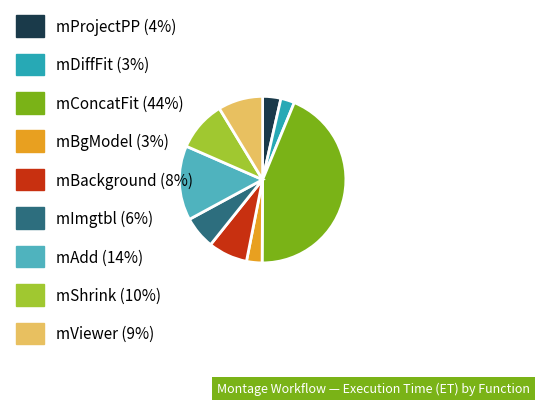

Does any single category account for the majority?

No